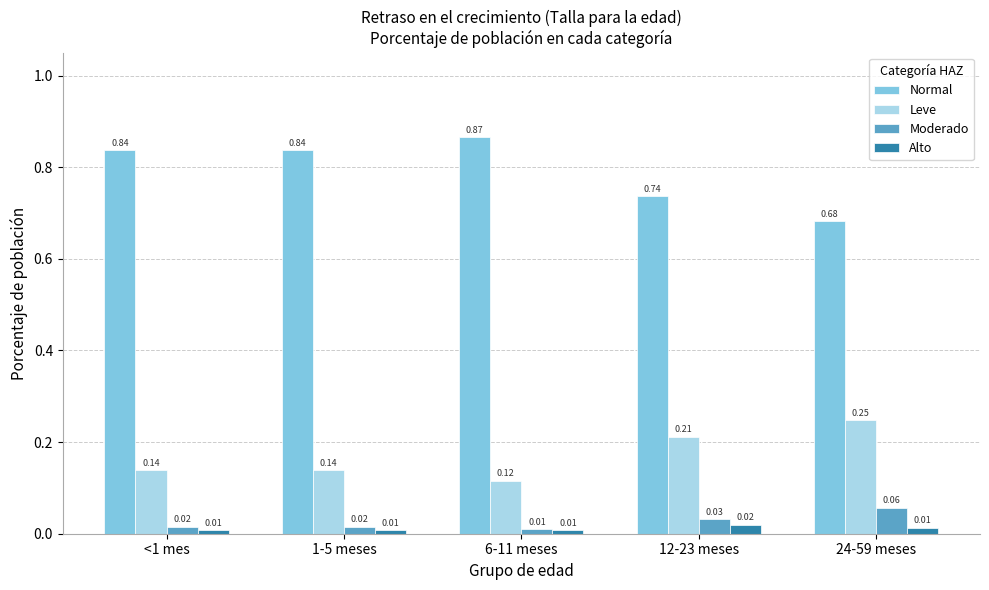

What is the sum of all Normal values?

4.0